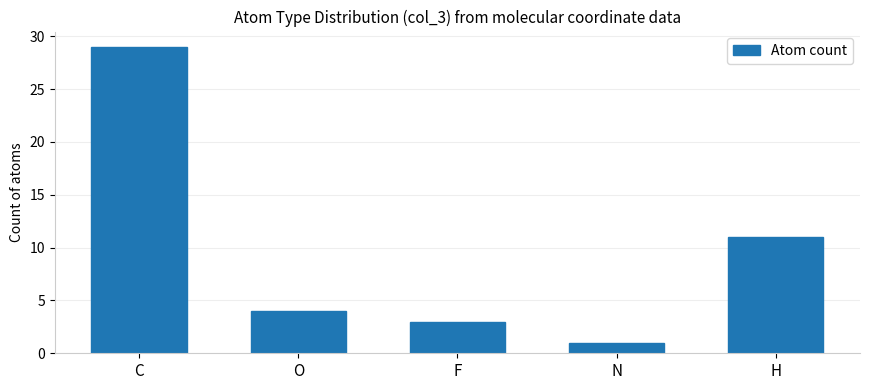

At which label does the data first exceed 4?

C